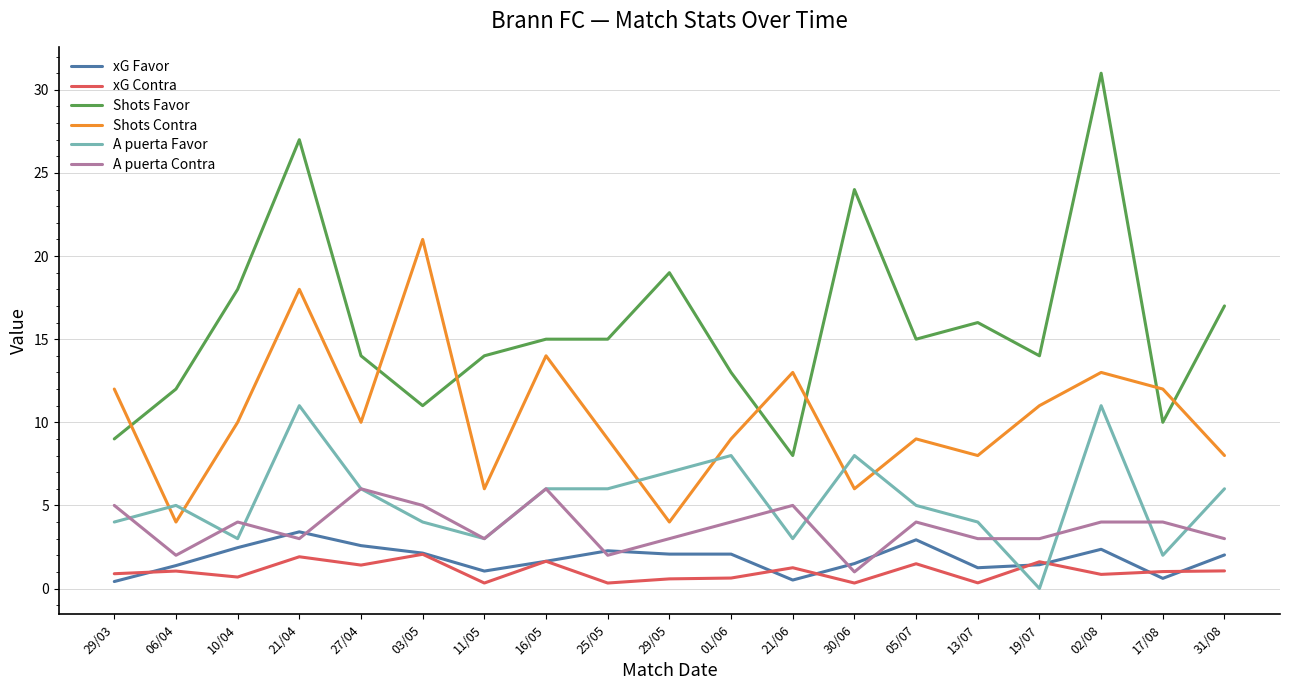

Does the chart display data point markers on the line(s)?

No